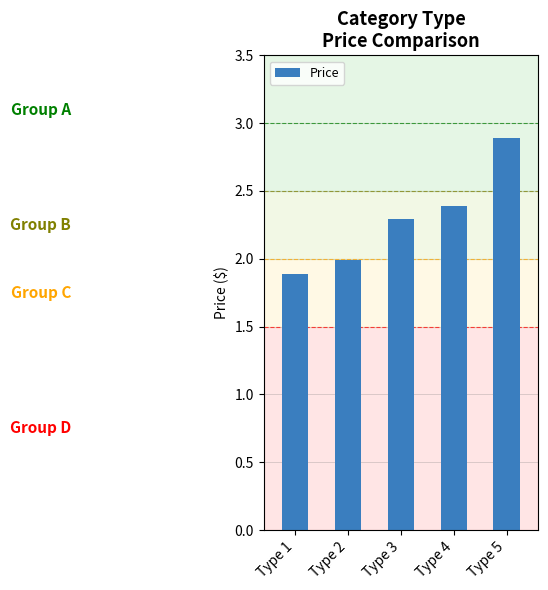

What is the difference between the second highest and second lowest values?

0.4